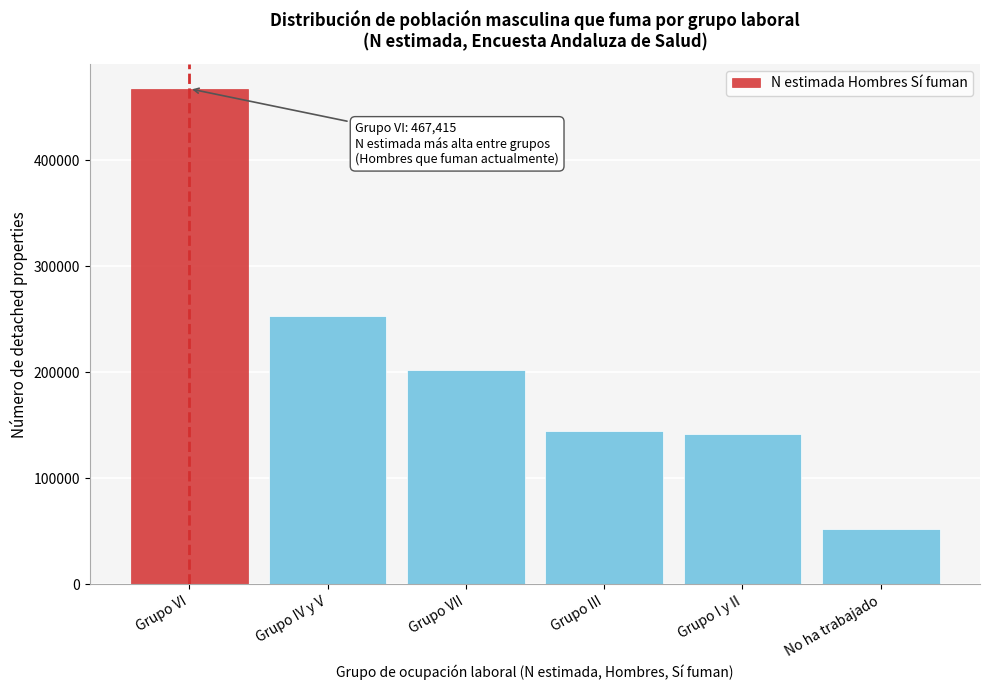

Reading left to right, list all the values displayed in this chart.

Grupo VI=467415	Grupo IV y V=252825	Grupo VII=201869	Grupo III=144703	Grupo I y II=141909	No ha trabajado=51904